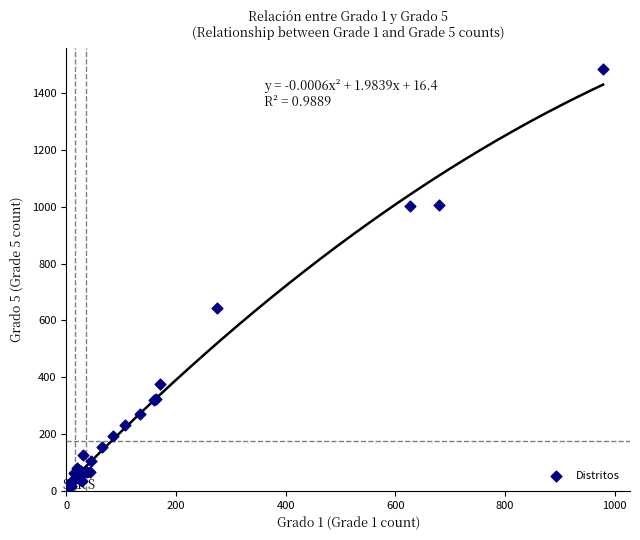

What Y value in the scatter plot is closest to 747?

644